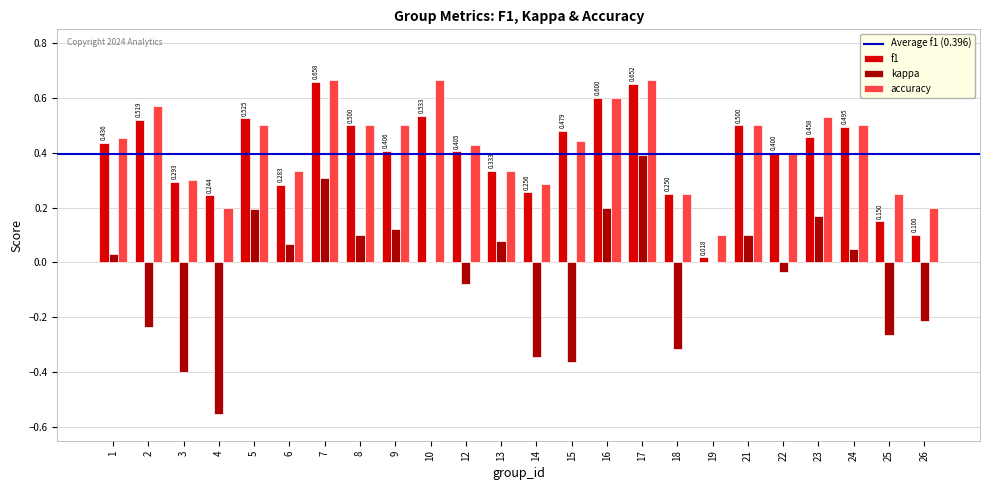

Is the value of f1 at 8 greater than the value of accuracy at 15?

Yes